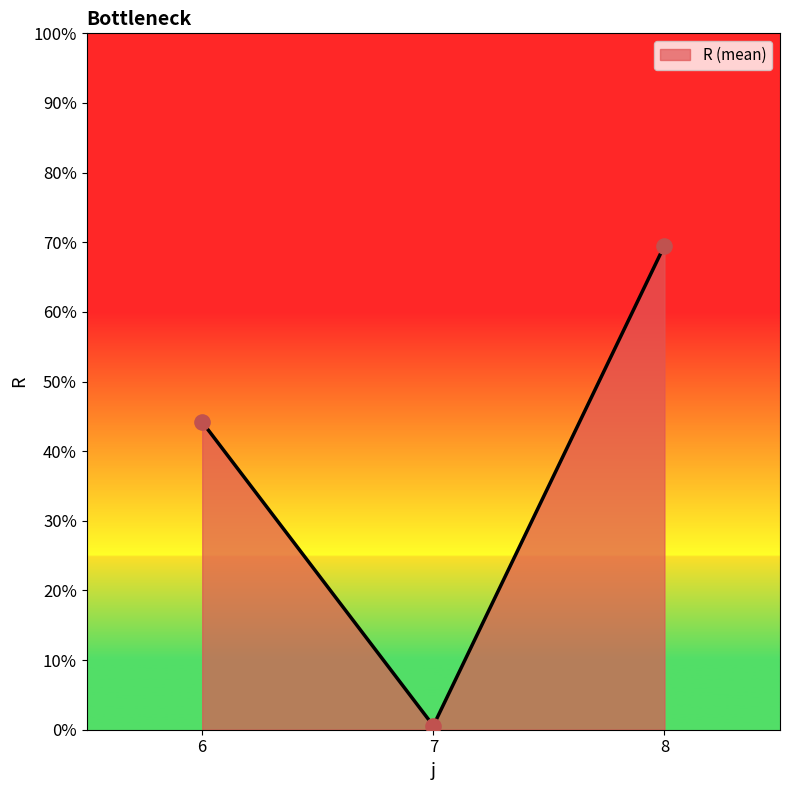

Rank the categories by value from highest to lowest.

8, 6, 7